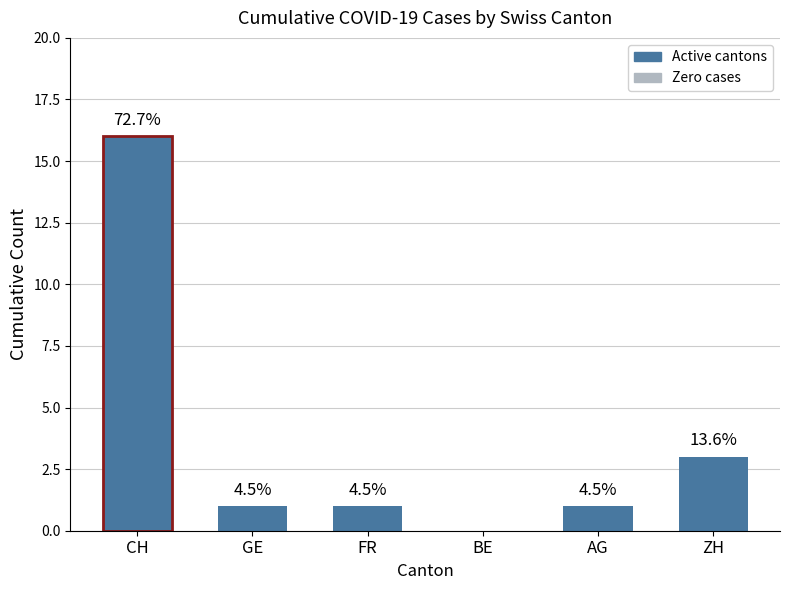

The chart shows a value of 16 at CH. True or false?

True